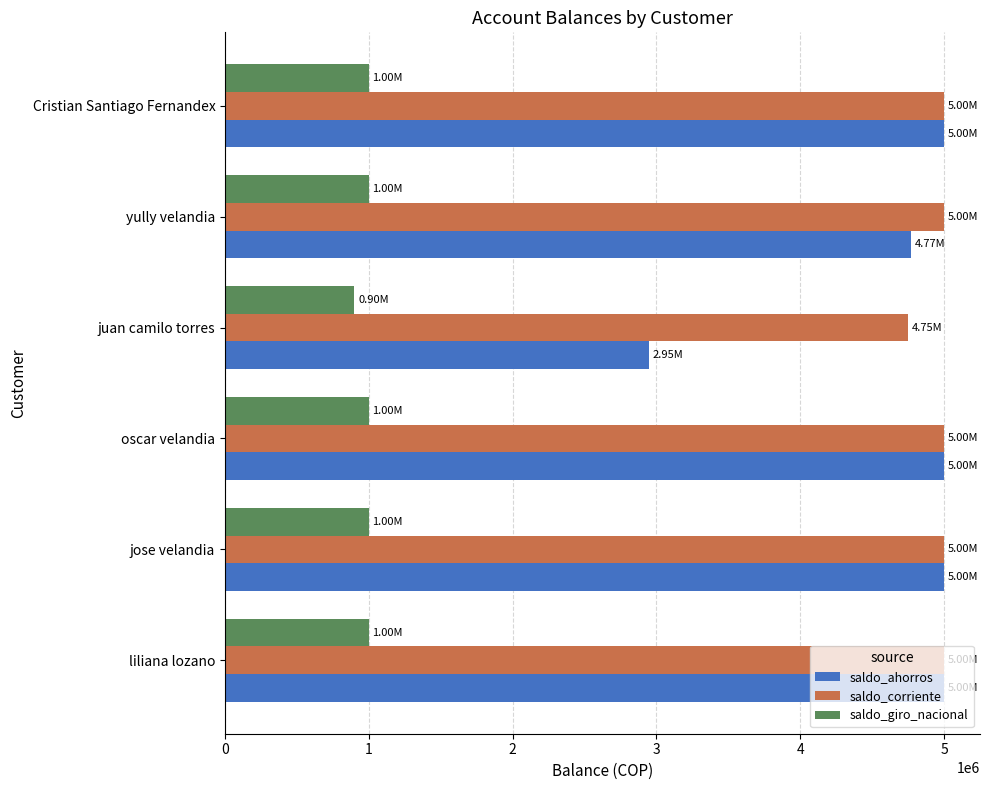

What is the difference between the second highest and minimum values in the saldo_giro_nacional series?

100000